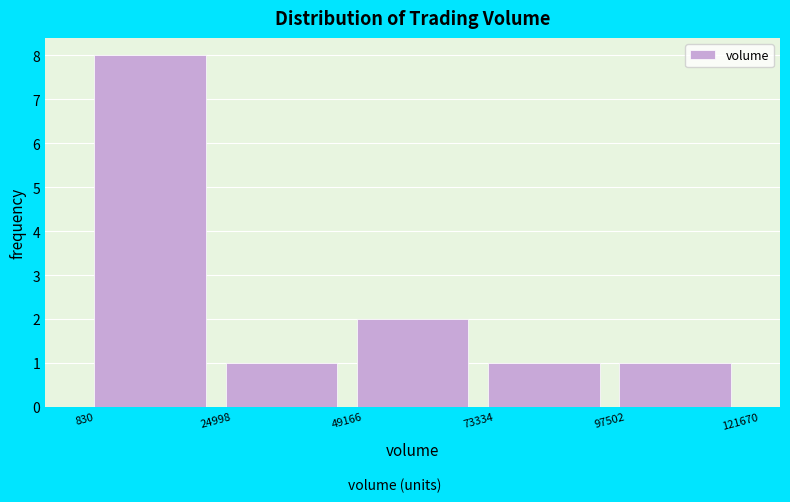

How tall is the bar that spans 49166 to 73334 on the x-axis? The values are not printed on the chart, so give them approximately, as read against the axis.

2